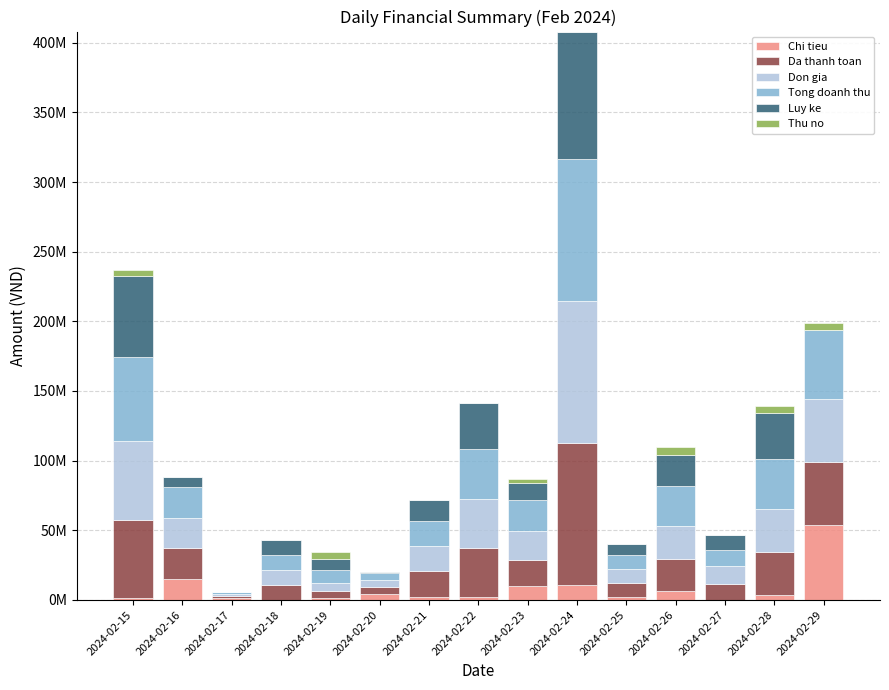

What are all the series names shown in the legend?

Chi tieu, Da thanh toan, Don gia, Tong doanh thu, Luy ke, Thu no